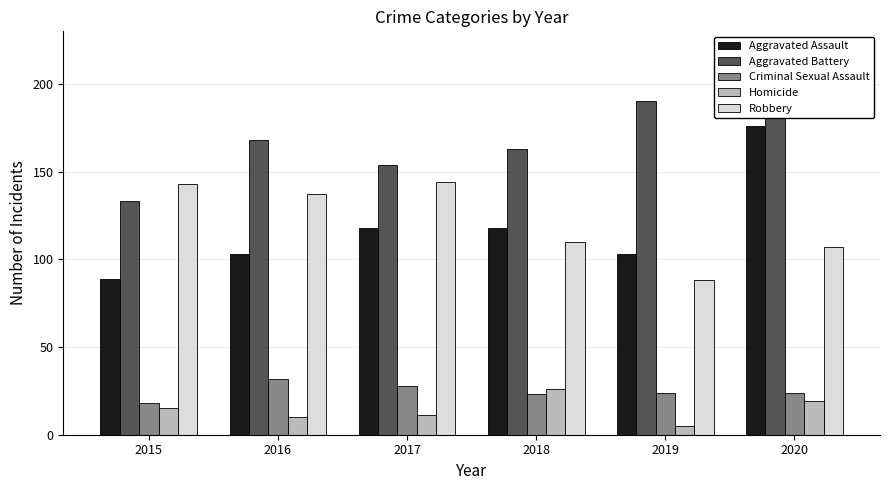

At how many categories does at least one series exceed 68?

6